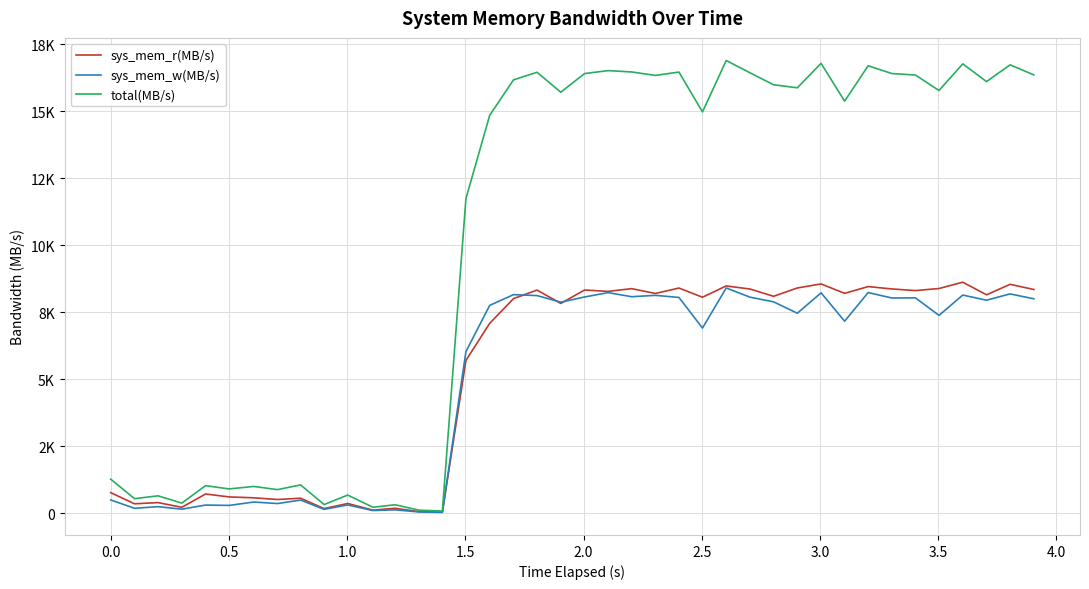

Reading left to right, extract all data points from this chart.

sys_mem_r(MB/s): 775.3	358.8	403.3	227.5	724.0	614.8	581.7	518.8	566.4	178.8	369.5	122.1	190.8	65.5	49.1	5705.4	7088.5	8010.0	8329.3	7831.3	8331.4	8280.3	8382.5	8202.8	8405.0	8061.9	8484.1	8367.9	8097.0	8407.8	8559.0	8207.0	8459.1	8371.3	8310.3	8387.9	8622.9	8153.2	8543.7	8350.4
sys_mem_w(MB/s): 502.5	191.4	251.8	157.5	311.6	298.1	424.1	368.0	497.2	151.6	314.8	106.7	132.2	55.1	38.4	6034.0	7758.7	8158.4	8124.3	7878.4	8071.9	8234.0	8081.5	8132.7	8055.2	6912.7	8408.1	8064.4	7890.5	7465.5	8226.5	7168.0	8236.7	8033.2	8039.4	7385.4	8143.2	7951.9	8186.2	8004.8
total(MB/s): 1277.9	550.2	655.1	385.0	1035.6	912.9	1005.8	886.7	1063.6	330.4	684.3	228.8	323.0	120.6	87.5	11739.4	14847.2	16168.4	16453.6	15709.7	16403.3	16514.3	16463.9	16335.5	16460.2	14974.6	16892.2	16432.3	15987.6	15873.3	16785.5	15375.0	16695.8	16404.6	16349.7	15773.2	16766.1	16105.1	16729.9	16355.2